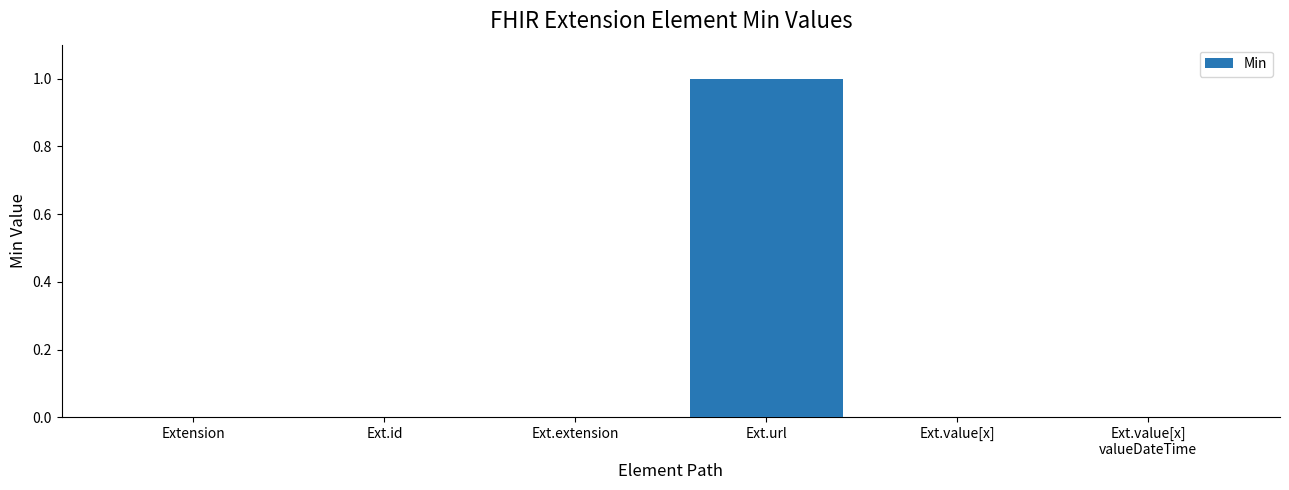

The value at Ext.id is 0. True or false?

True